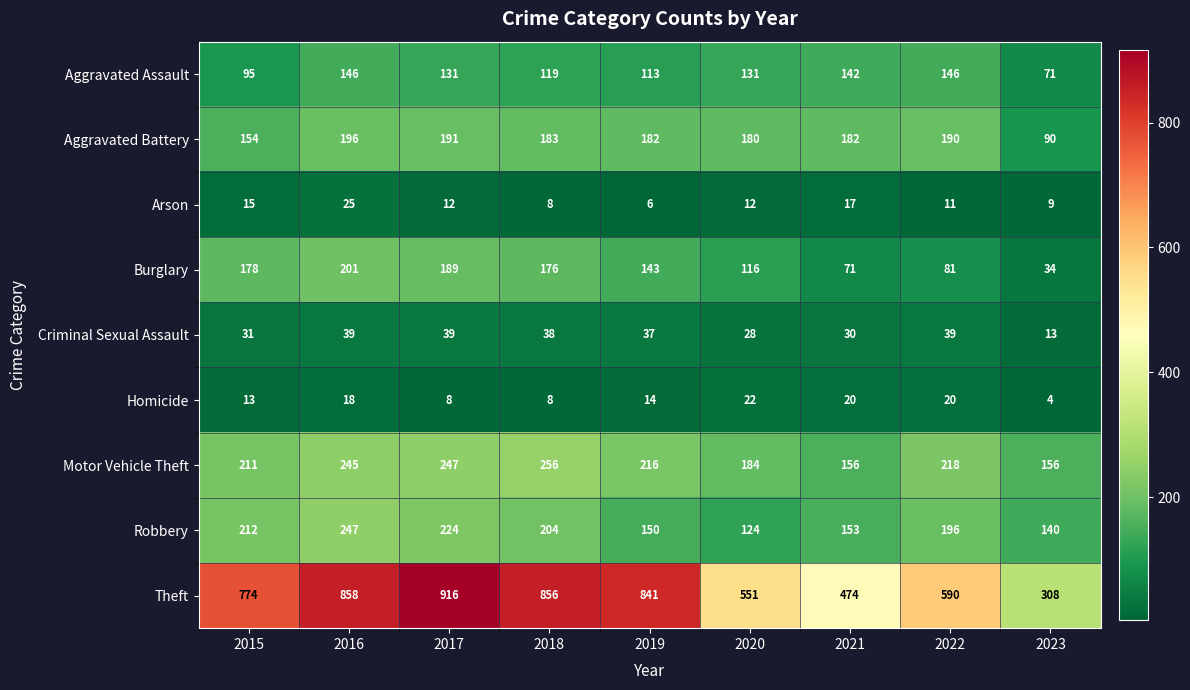

Which series has the largest total across all categories?

Theft